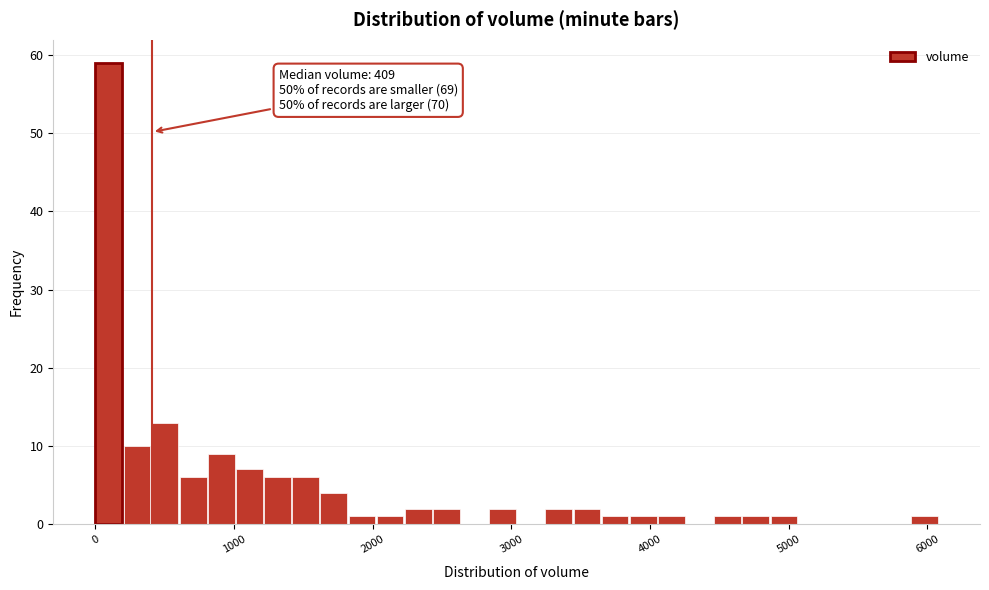

Around what value on the x-axis is the tallest bar? Give the approximate position of its centre, as read against the axis.

100